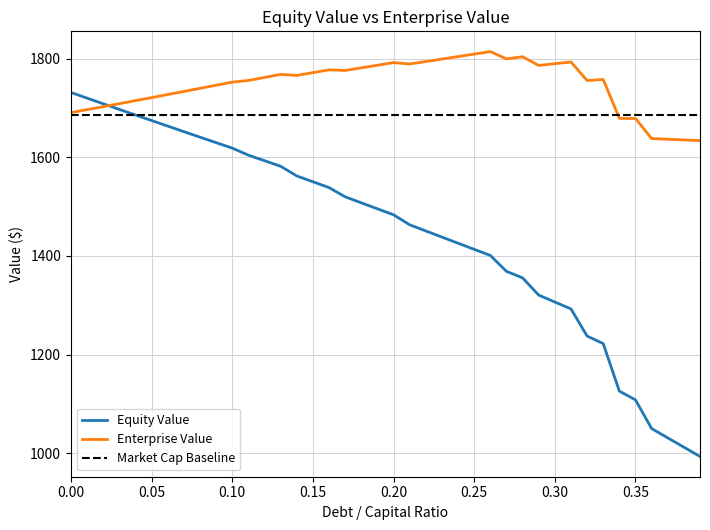

How many interior local valleys does the enterprise_value series have?

6